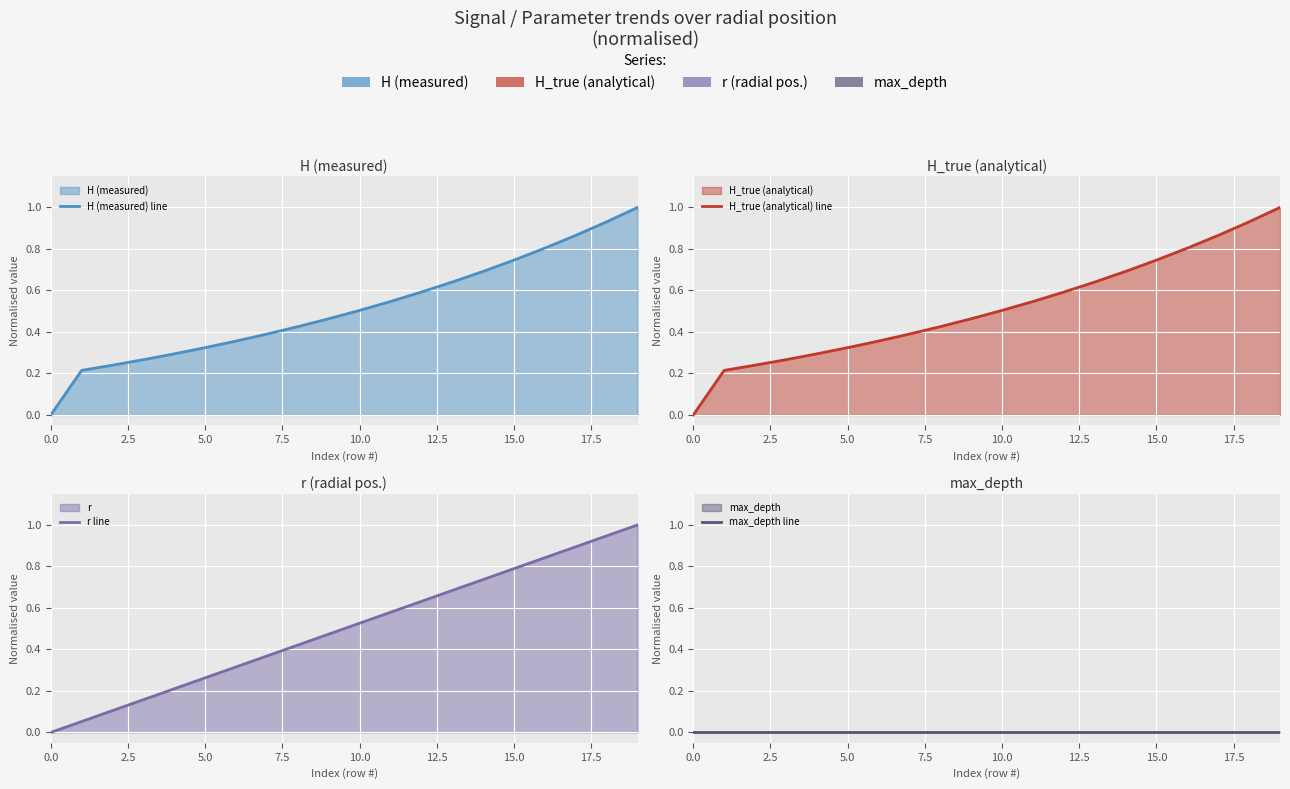

True or false: H_true (analytical) line has a value of 0.7 at 0.0.

False